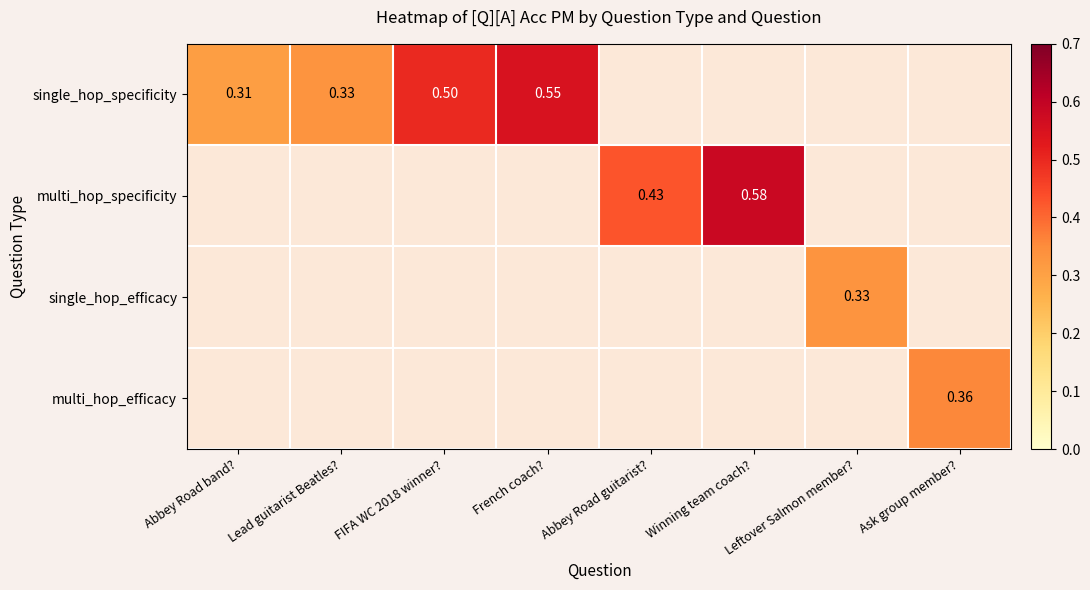

At how many categories does at least one series exceed 0?

8